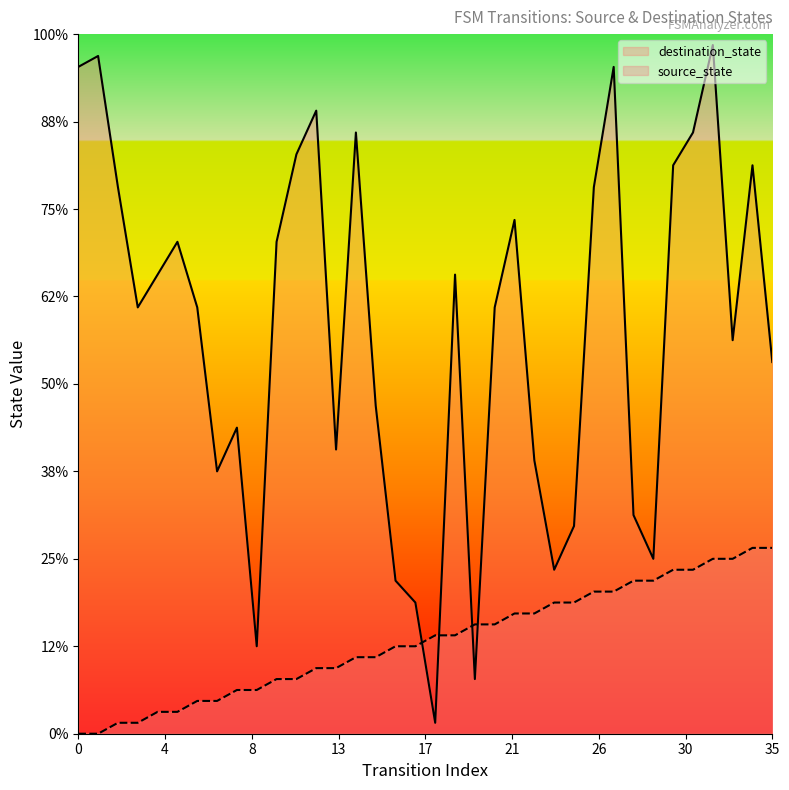

Is it true that destination_state equals 52 at 34?

True